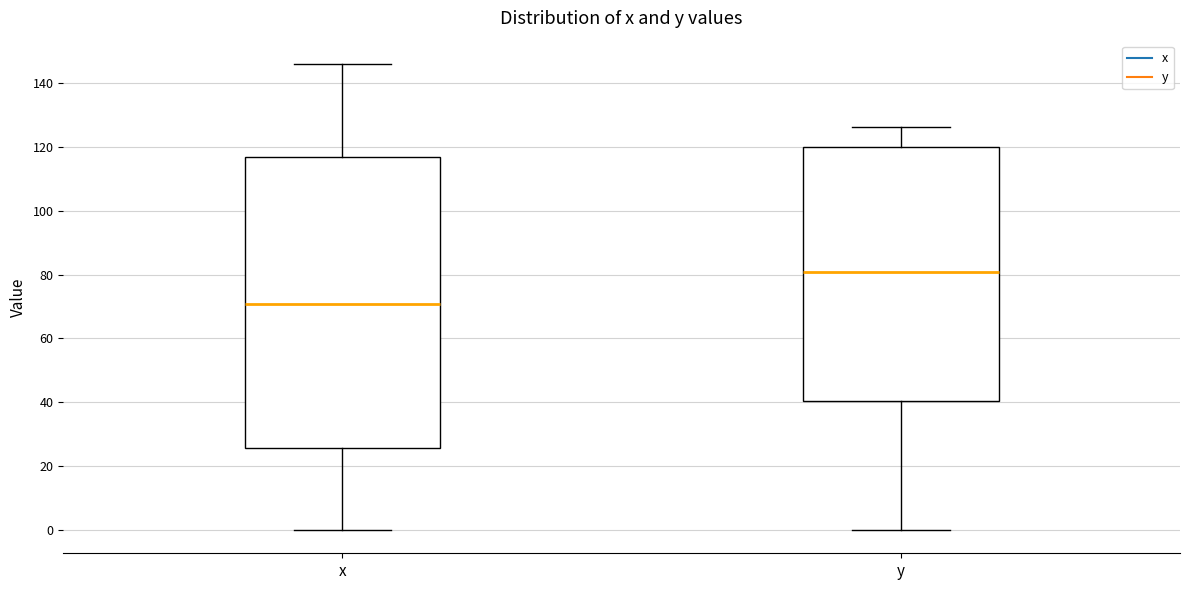

Where does the median line of the box for x sit on the y-axis? The values are not printed on the chart, so give them approximately, as read against the axis.

70